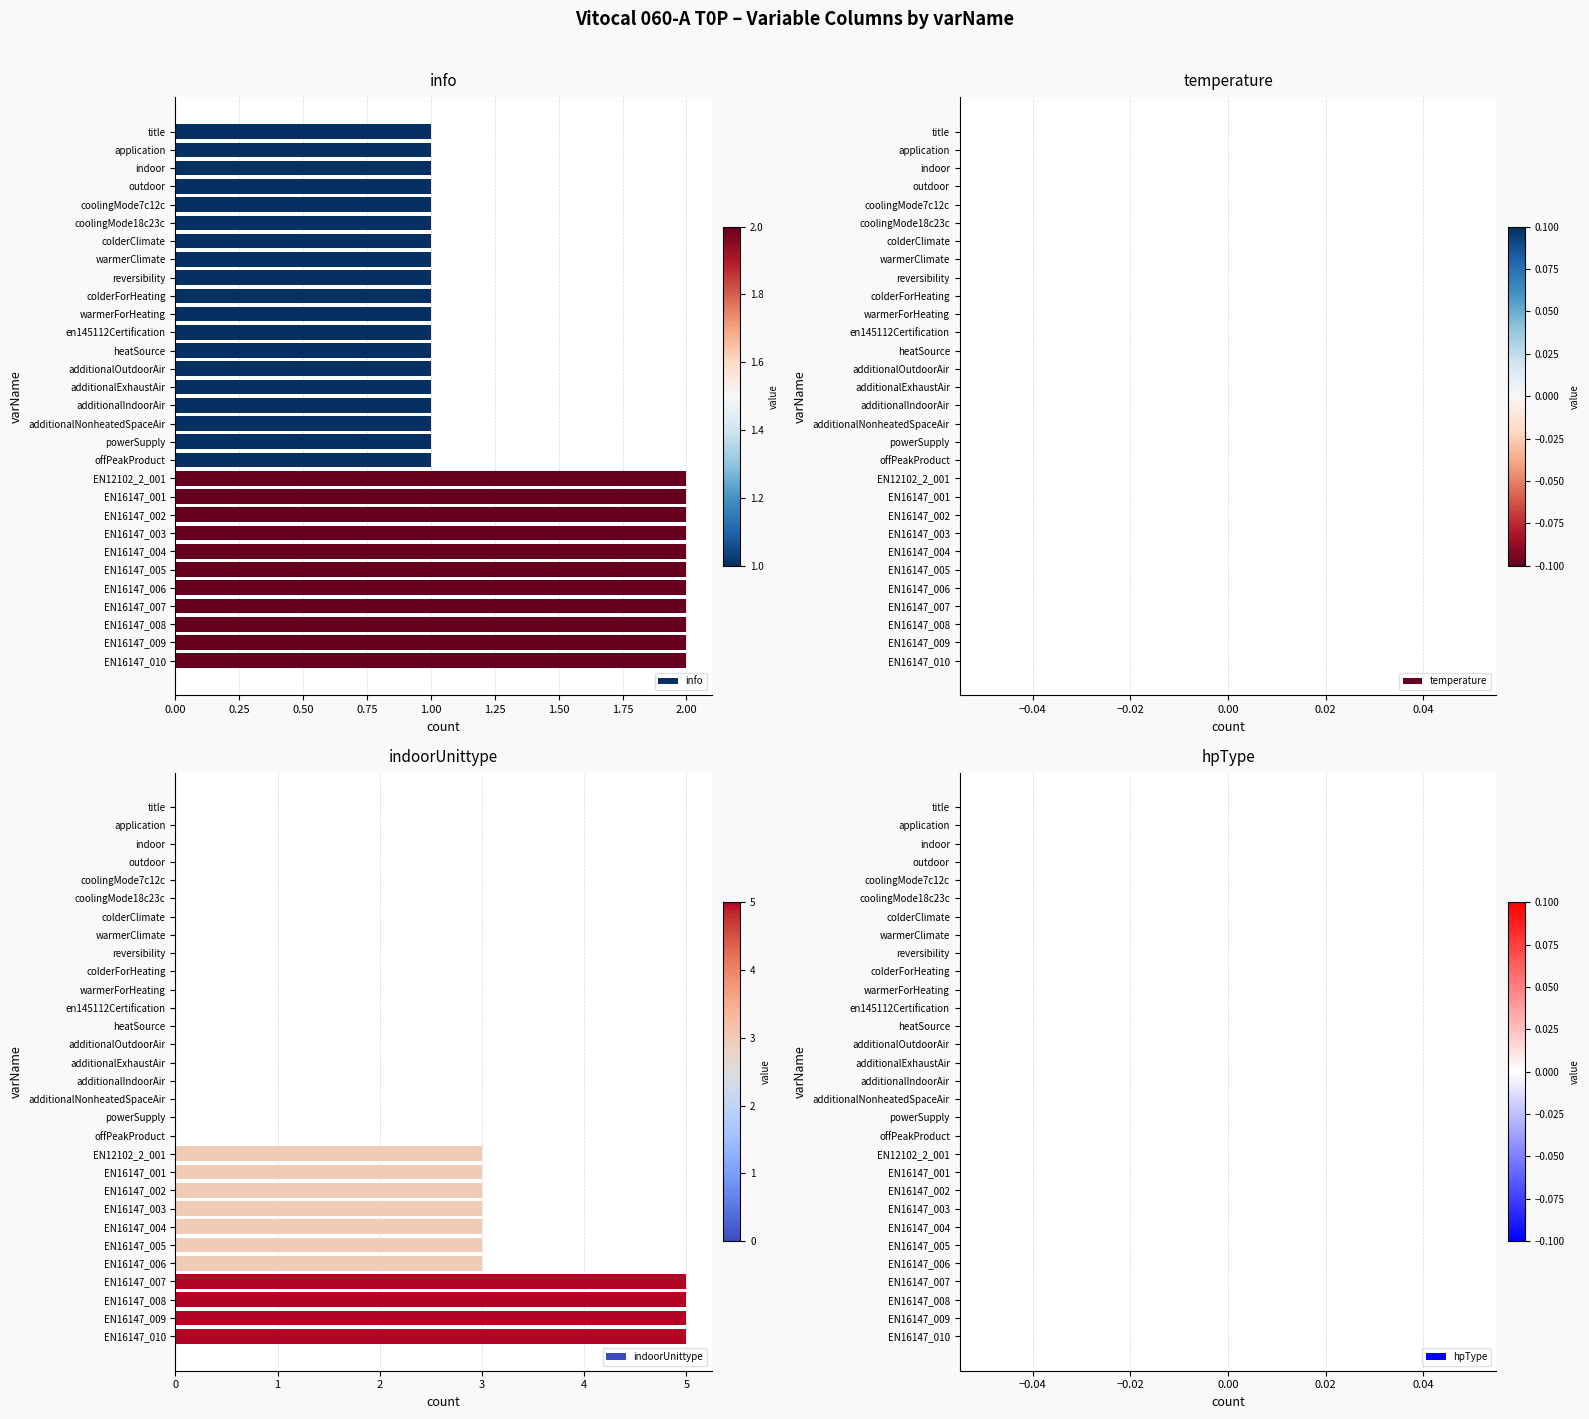

The value of info at en145112Certification is 0. True or false?

False